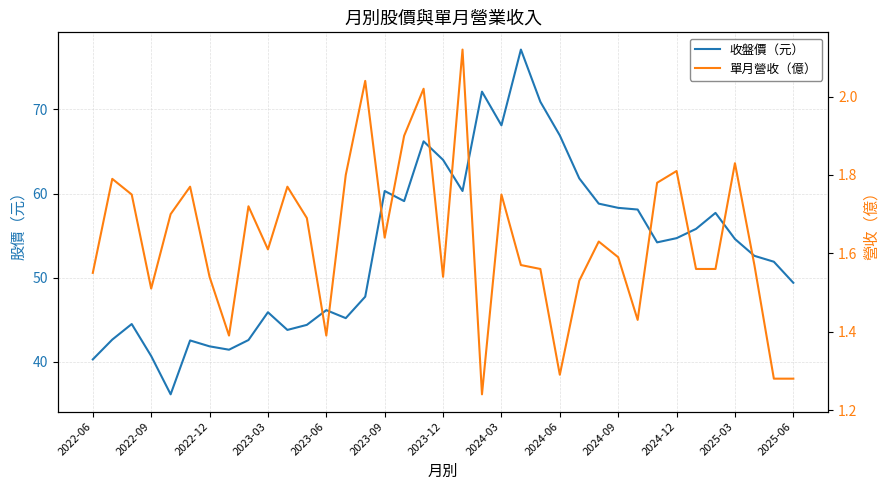

What is the sum of all 單月營收（億） values?

60.5